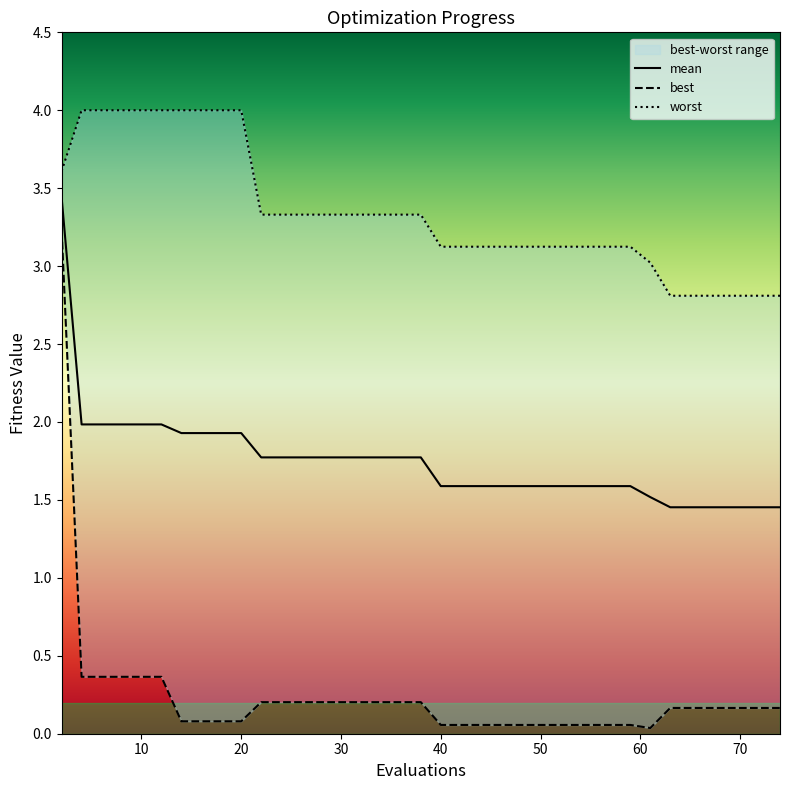

Reading left to right, extract all data points from this chart.

mean: 2=3.4	4=2.0	6=2.0	8=2.0	10=2.0	12=2.0	14=1.9	16=1.9	18=1.9	20=1.9	22=1.8	24=1.8	26=1.8	27=1.8	29=1.8	31=1.8	33=1.8	34=1.8	36=1.8	38=1.8	40=1.6	42=1.6	43=1.6	45=1.6	47=1.6	49=1.6	51=1.6	53=1.6	55=1.6	57=1.6	59=1.6	61=1.5	63=1.5	64=1.5	66=1.5	67=1.5	69=1.5	71=1.5	72=1.5	74=1.5
best: 2=3.2	4=0.4	6=0.4	8=0.4	10=0.4	12=0.4	14=0.1	16=0.1	18=0.1	20=0.1	22=0.2	24=0.2	26=0.2	27=0.2	29=0.2	31=0.2	33=0.2	34=0.2	36=0.2	38=0.2	40=0.1	42=0.1	43=0.1	45=0.1	47=0.1	49=0.1	51=0.1	53=0.1	55=0.1	57=0.1	59=0.1	61=0.0	63=0.2	64=0.2	66=0.2	67=0.2	69=0.2	71=0.2	72=0.2	74=0.2
worst: 2=3.6	4=4.0	6=4.0	8=4.0	10=4.0	12=4.0	14=4.0	16=4.0	18=4.0	20=4.0	22=3.3	24=3.3	26=3.3	27=3.3	29=3.3	31=3.3	33=3.3	34=3.3	36=3.3	38=3.3	40=3.1	42=3.1	43=3.1	45=3.1	47=3.1	49=3.1	51=3.1	53=3.1	55=3.1	57=3.1	59=3.1	61=3.0	63=2.8	64=2.8	66=2.8	67=2.8	69=2.8	71=2.8	72=2.8	74=2.8